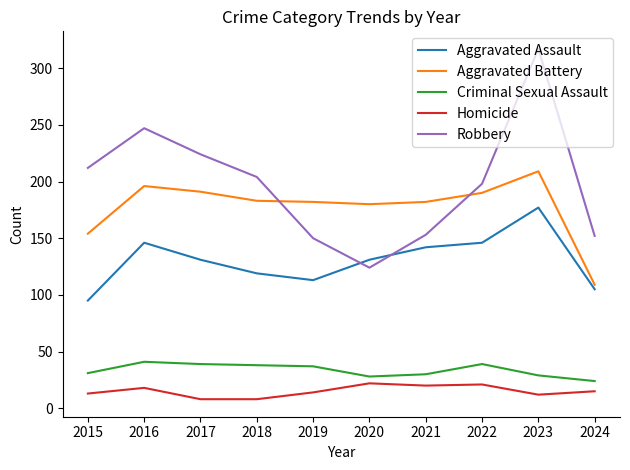

What is the sum of the Robbery values at 2019 and 2024?

302